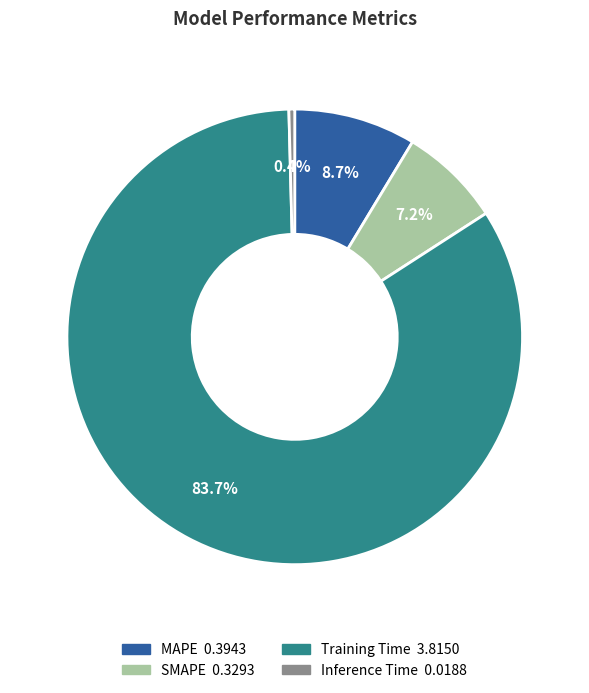

How many slices are in this pie chart?

4